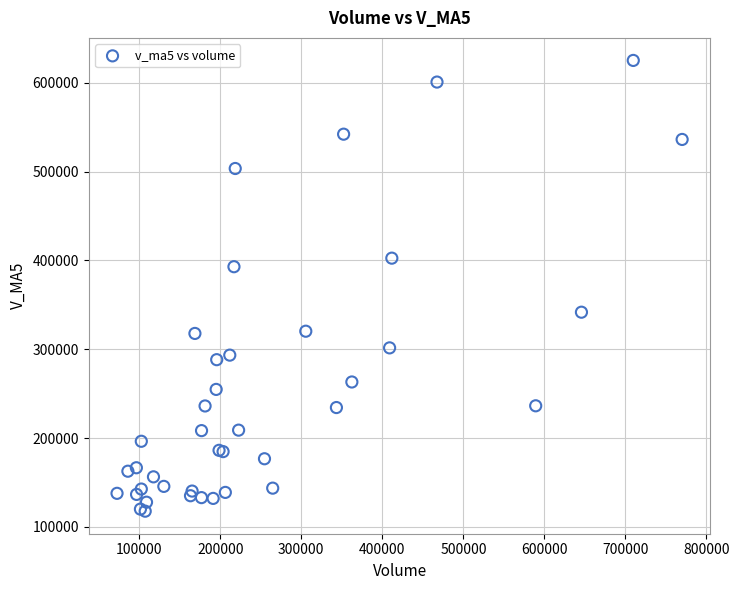

What Y value in the scatter plot is closest to 371422?

392923.0